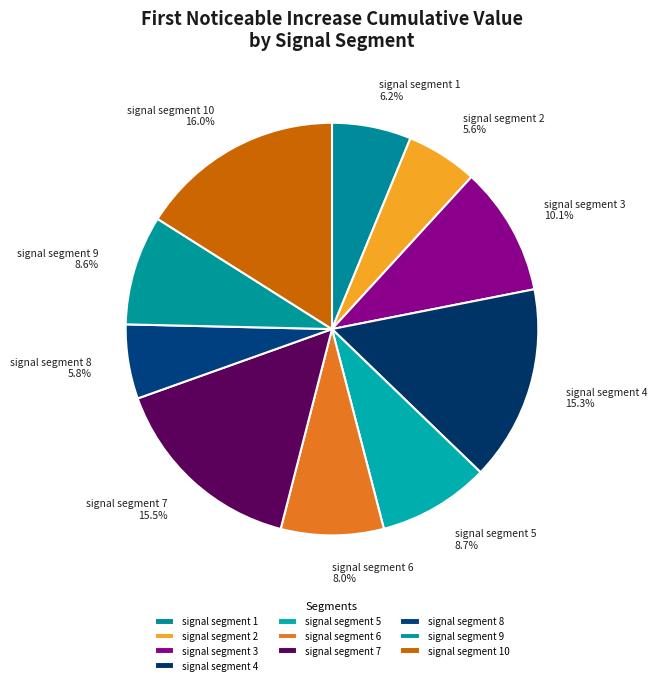

To the nearest percent, what is the average slice percentage?

10%